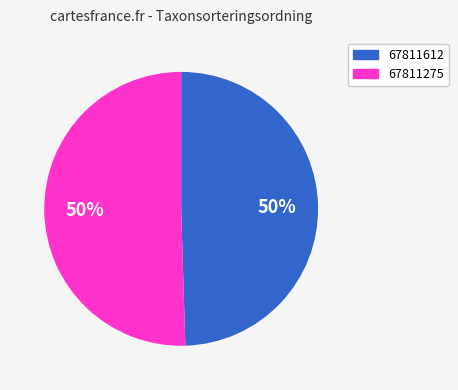

To the nearest percent, what percentage of the pie is 67811275?

50%